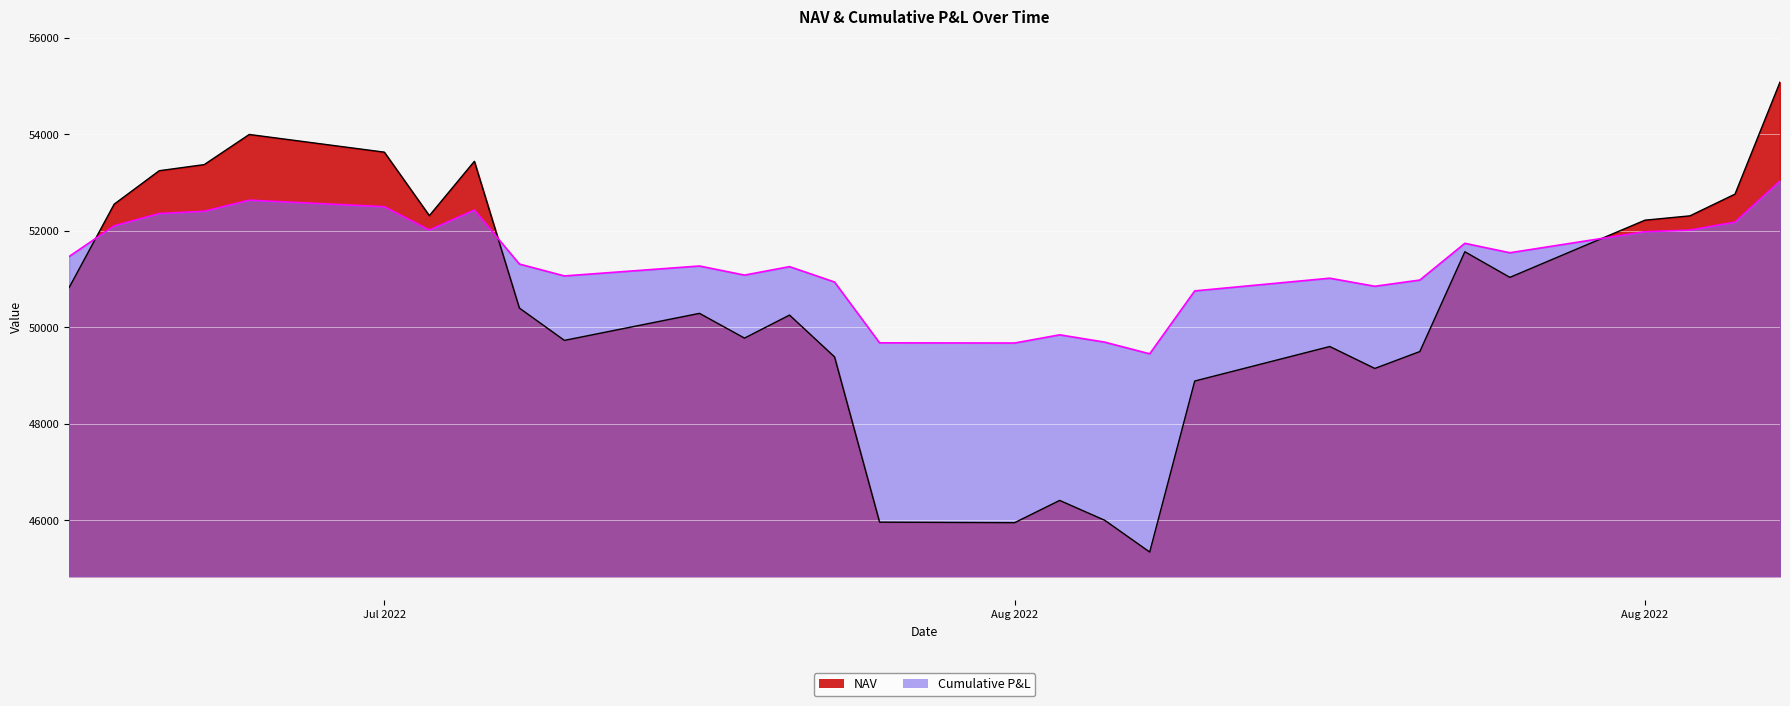

How many lines are shown in the chart?

2